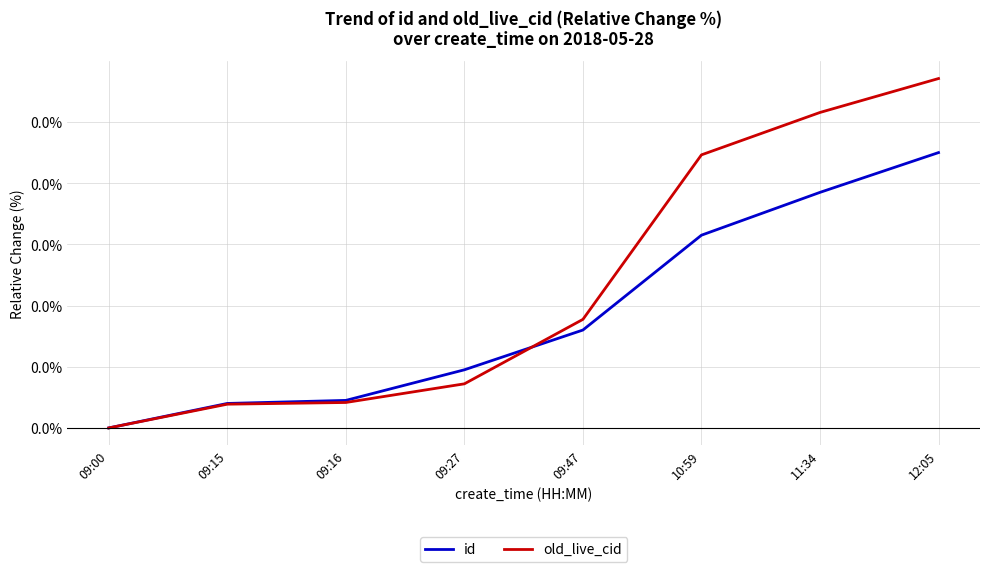

Does the chart have visible grid lines?

Yes